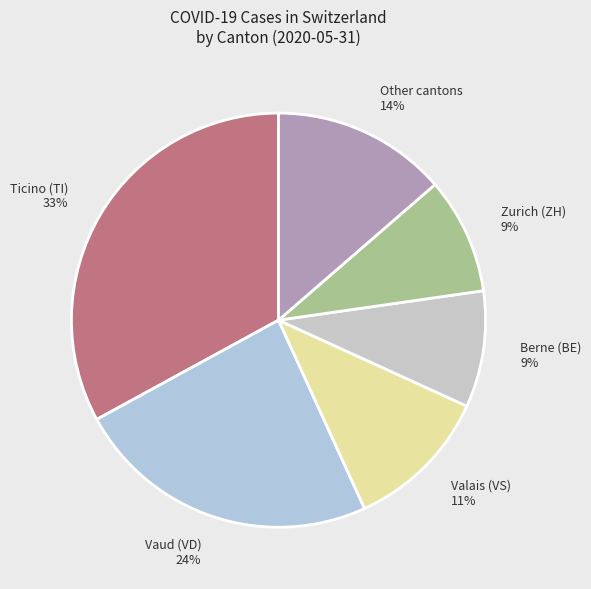

To the nearest percent, what portion does Berne (BE) represent?

9%